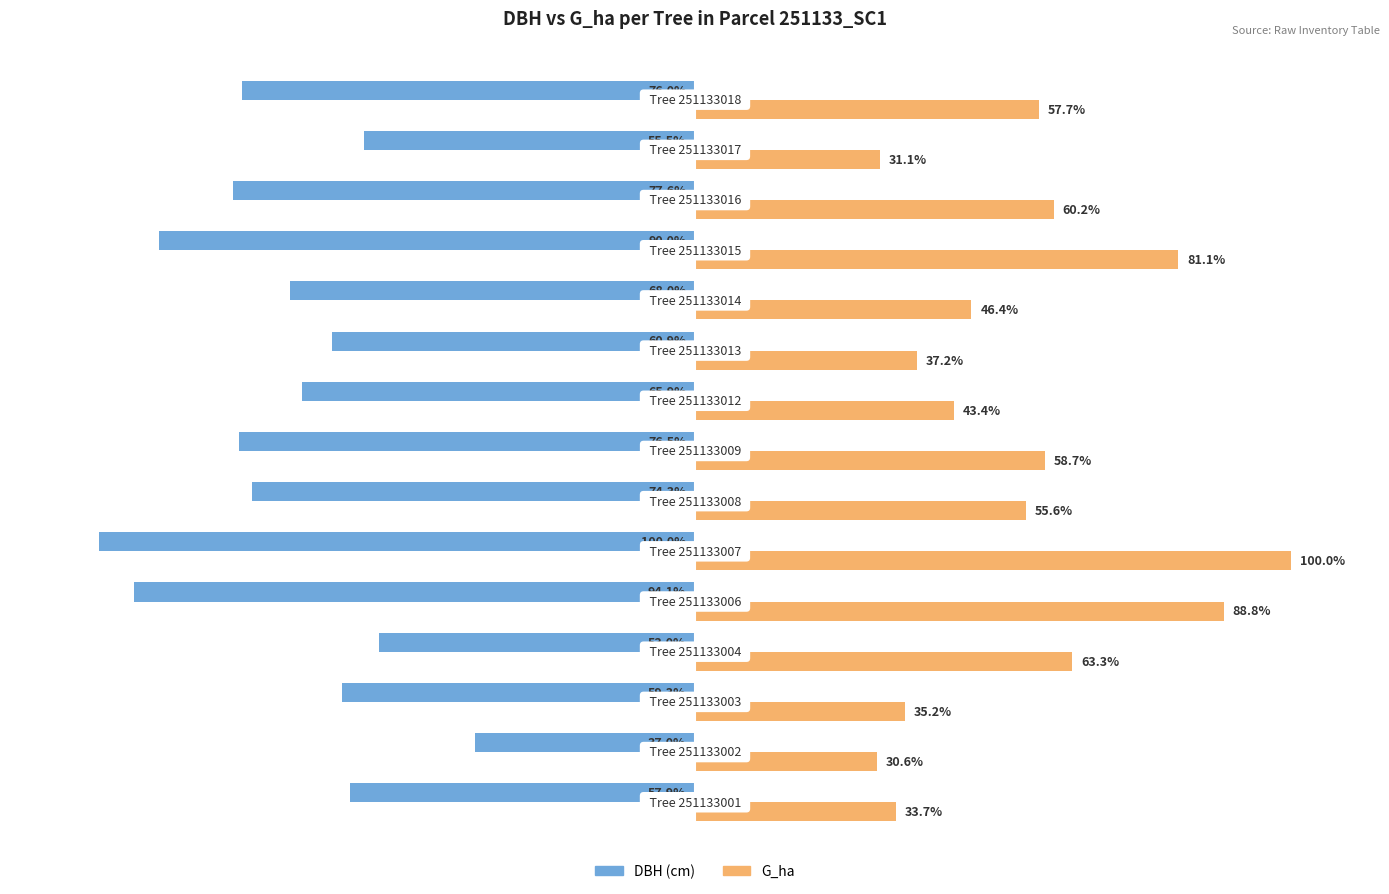

Which series has the largest range (max minus min)?

G_ha